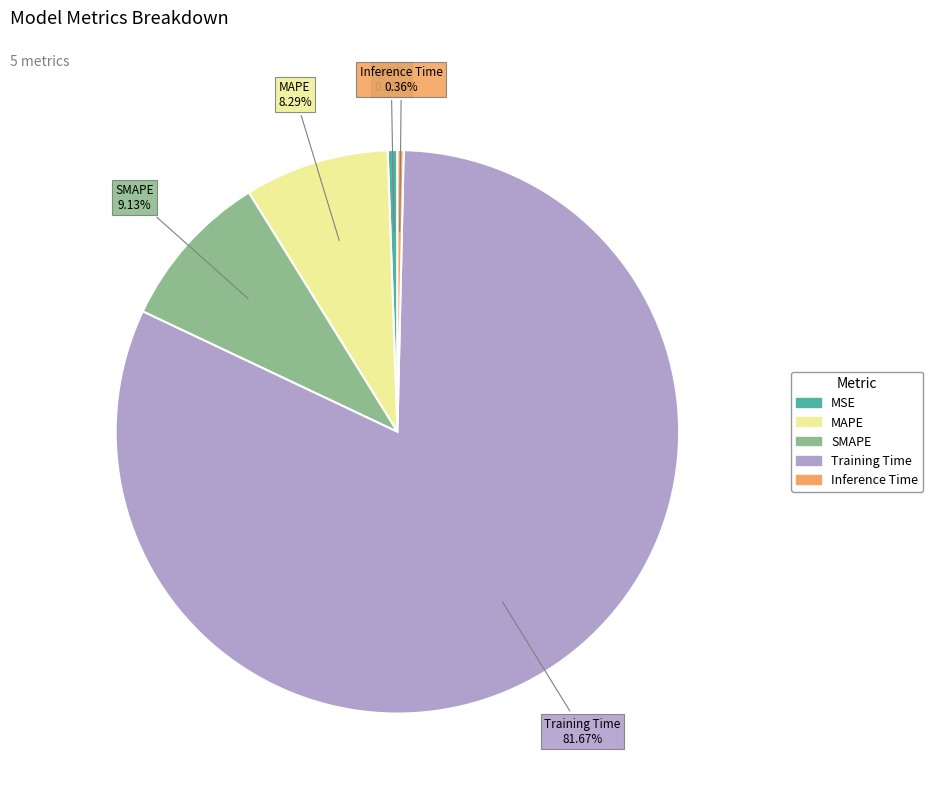

What is the largest slice in the pie chart?

Training Time